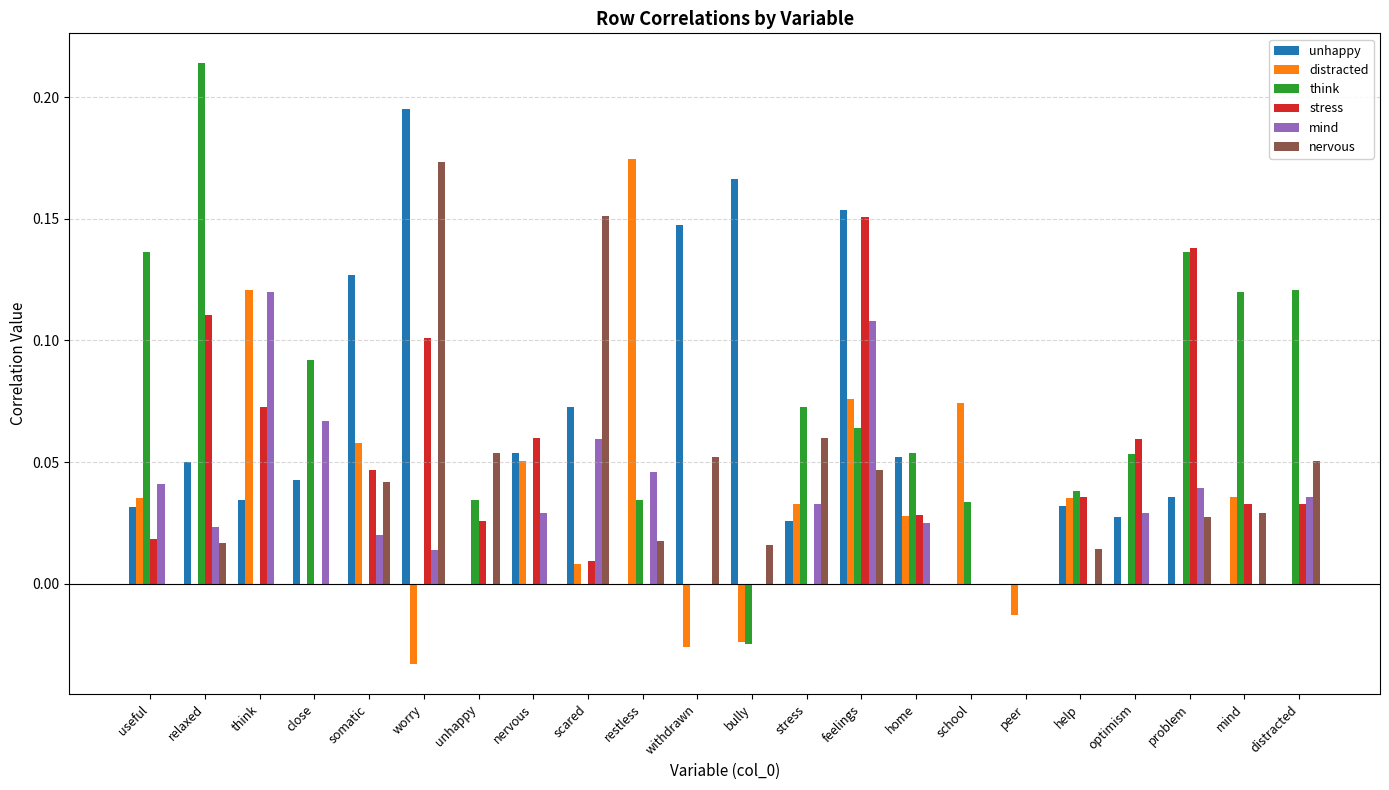

What is the sum of all distracted values?

0.6